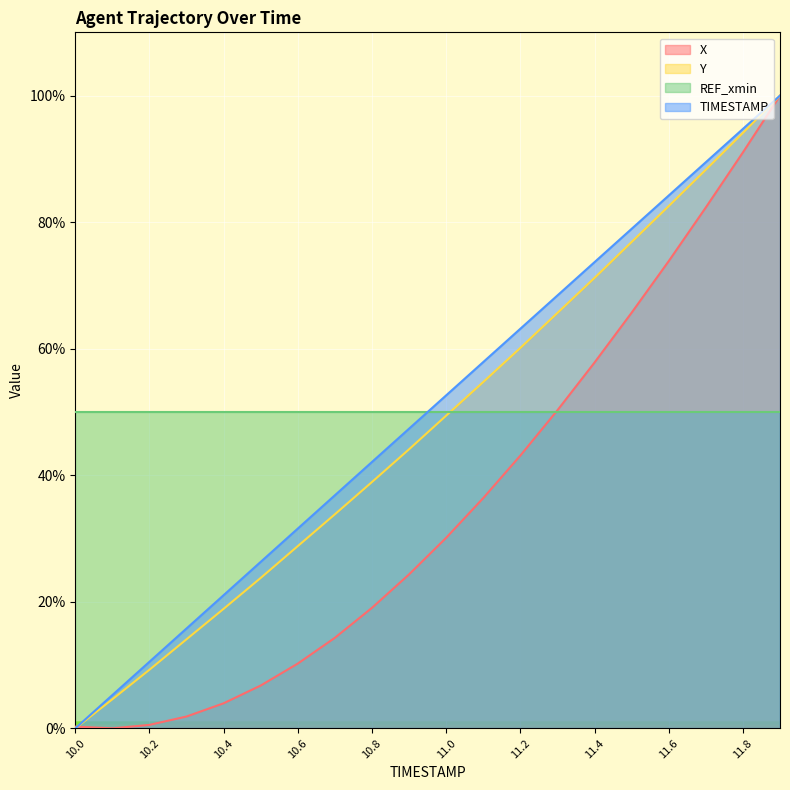

What is the maximum value for TIMESTAMP?

100.0